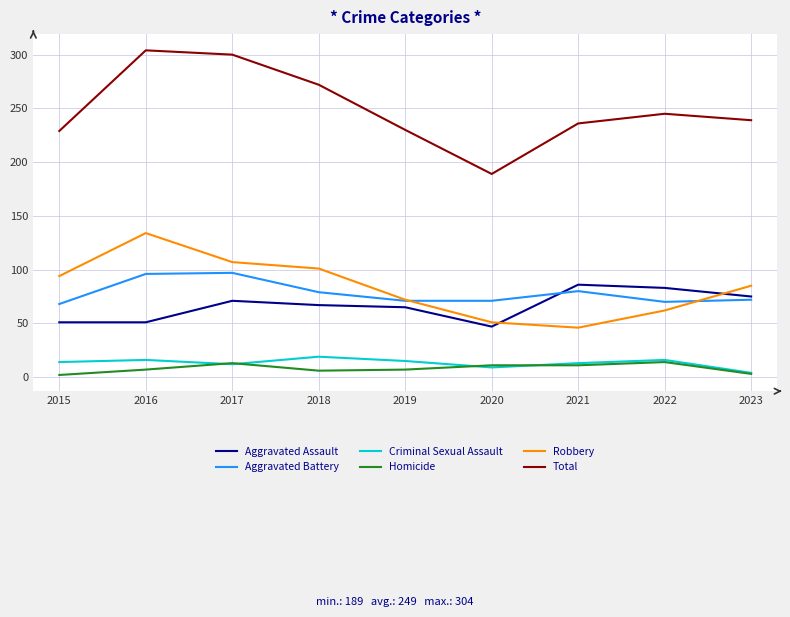

At which label does Aggravated Assault reach its minimum?

2020